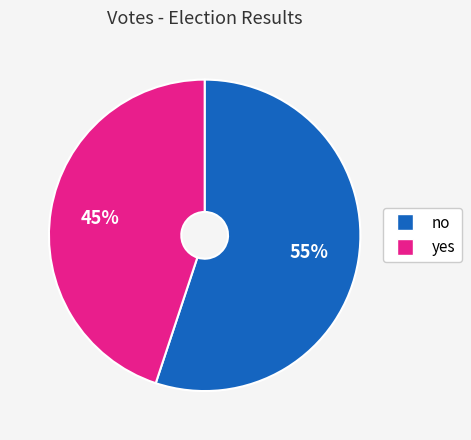

What is the smallest slice in the pie chart?

yes